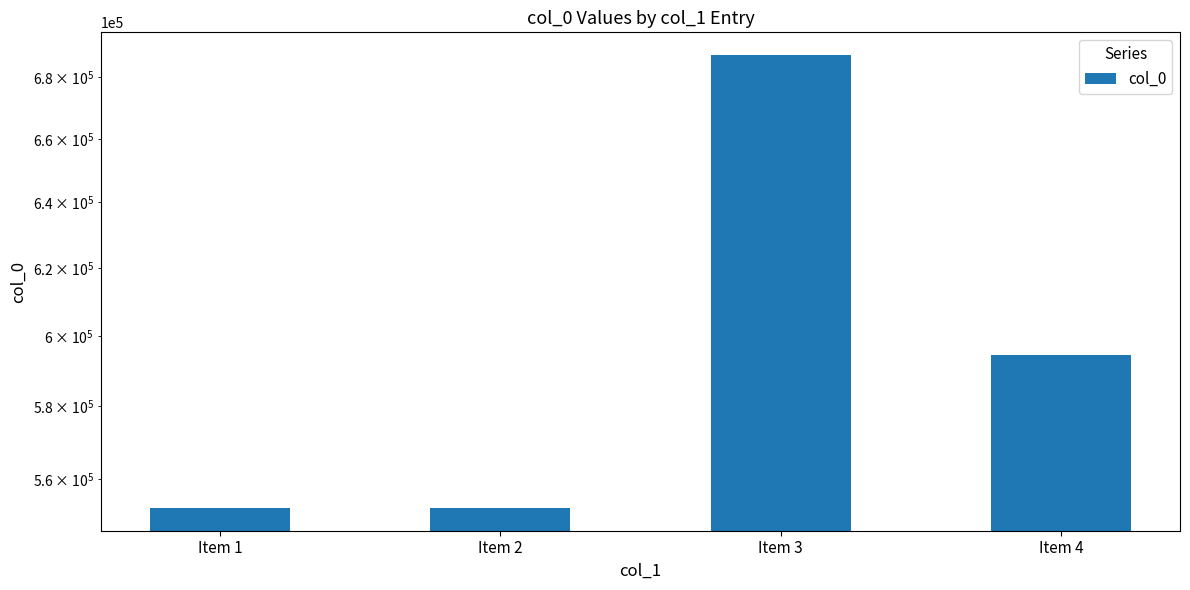

Where is the data nearest to the value 619711?

Item 4